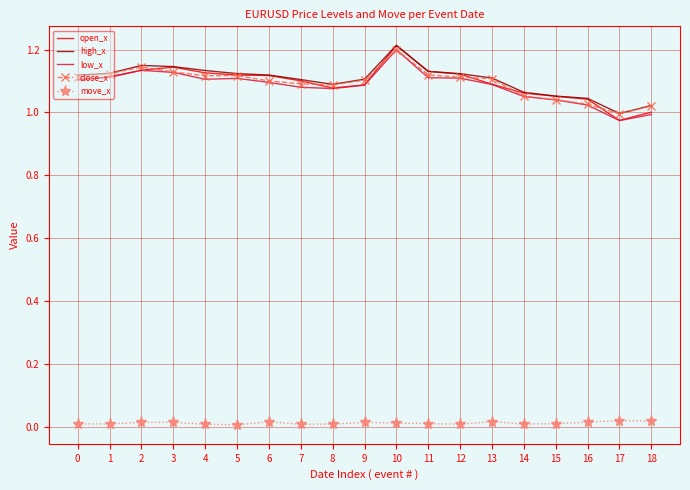

At how many categories does at least one series exceed 0?

19